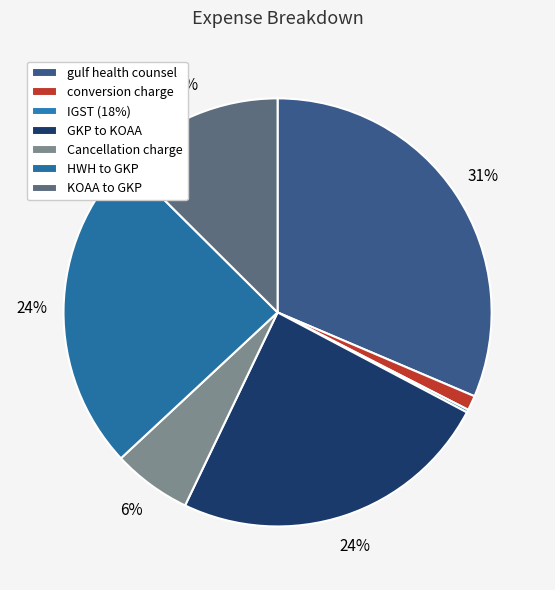

Count the number of slices in the pie.

7